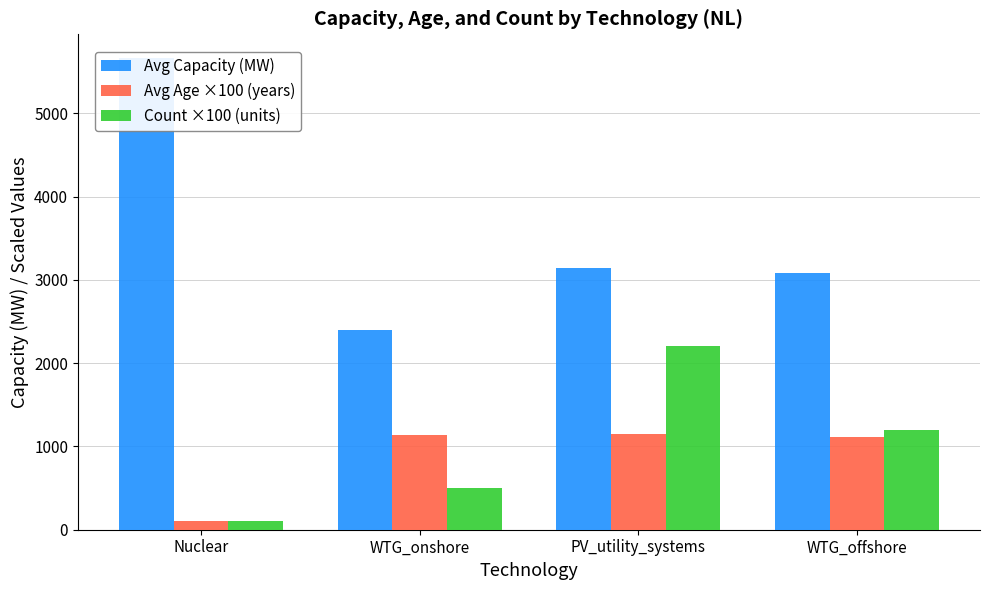

What is the difference between the highest and lowest values at PV_utility_systems?

1986.4